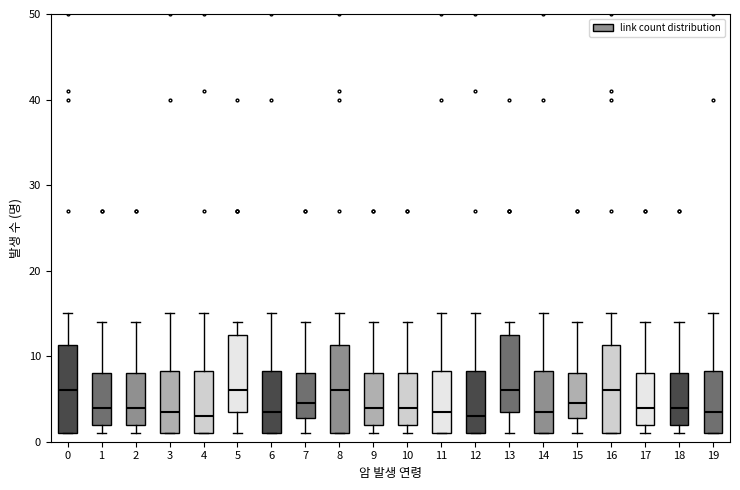

Reading left to right, read every box against the y-axis: the position of its median line, the range the box covers, and the ends of its whiskers. The values are not printed on the chart, so give them approximately, as read against the axis.

0: median 6, box 1 to 11, whiskers 1 to 15
1: median 4, box 2 to 8, whiskers 1 to 14
2: median 4, box 2 to 8, whiskers 1 to 14
3: median 4, box 1 to 8, whiskers 1 to 15
4: median 3, box 1 to 8, whiskers 1 to 15
5: median 6, box 4 to 13, whiskers 1 to 14
6: median 4, box 1 to 8, whiskers 1 to 15
7: median 5, box 3 to 8, whiskers 1 to 14
8: median 6, box 1 to 11, whiskers 1 to 15
9: median 4, box 2 to 8, whiskers 1 to 14
10: median 4, box 2 to 8, whiskers 1 to 14
11: median 4, box 1 to 8, whiskers 1 to 15
12: median 3, box 1 to 8, whiskers 1 to 15
13: median 6, box 4 to 13, whiskers 1 to 14
14: median 4, box 1 to 8, whiskers 1 to 15
15: median 5, box 3 to 8, whiskers 1 to 14
16: median 6, box 1 to 11, whiskers 1 to 15
17: median 4, box 2 to 8, whiskers 1 to 14
18: median 4, box 2 to 8, whiskers 1 to 14
19: median 4, box 1 to 8, whiskers 1 to 15